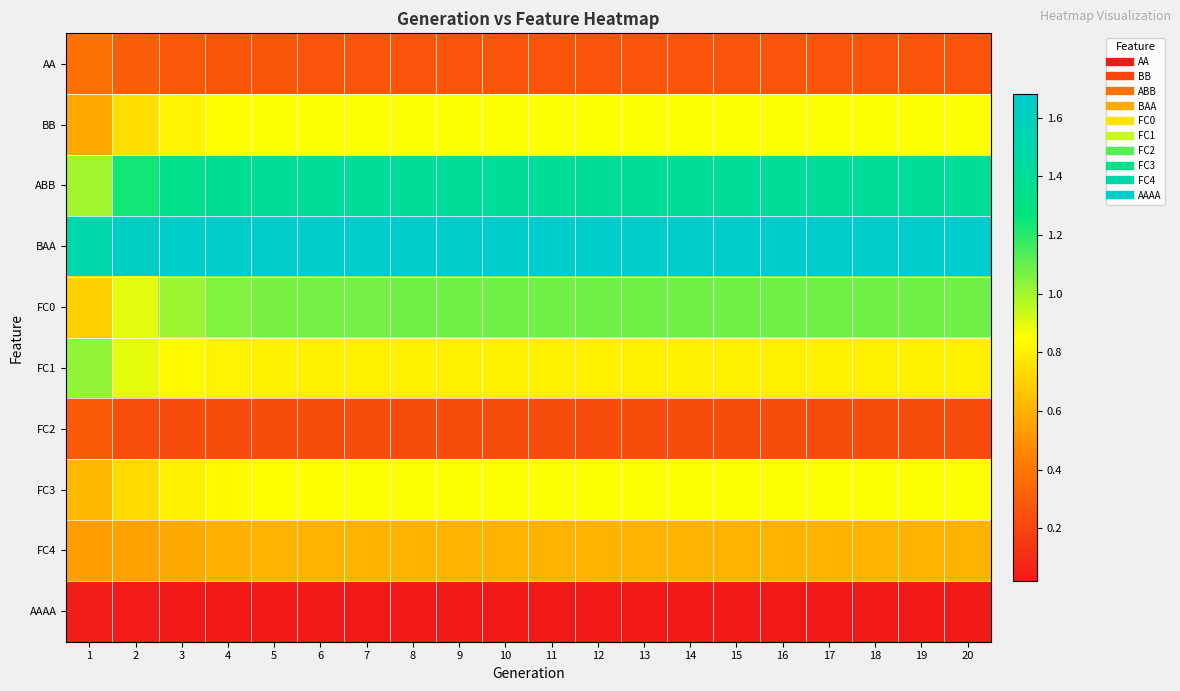

Which series has the largest total across all categories?

BAA